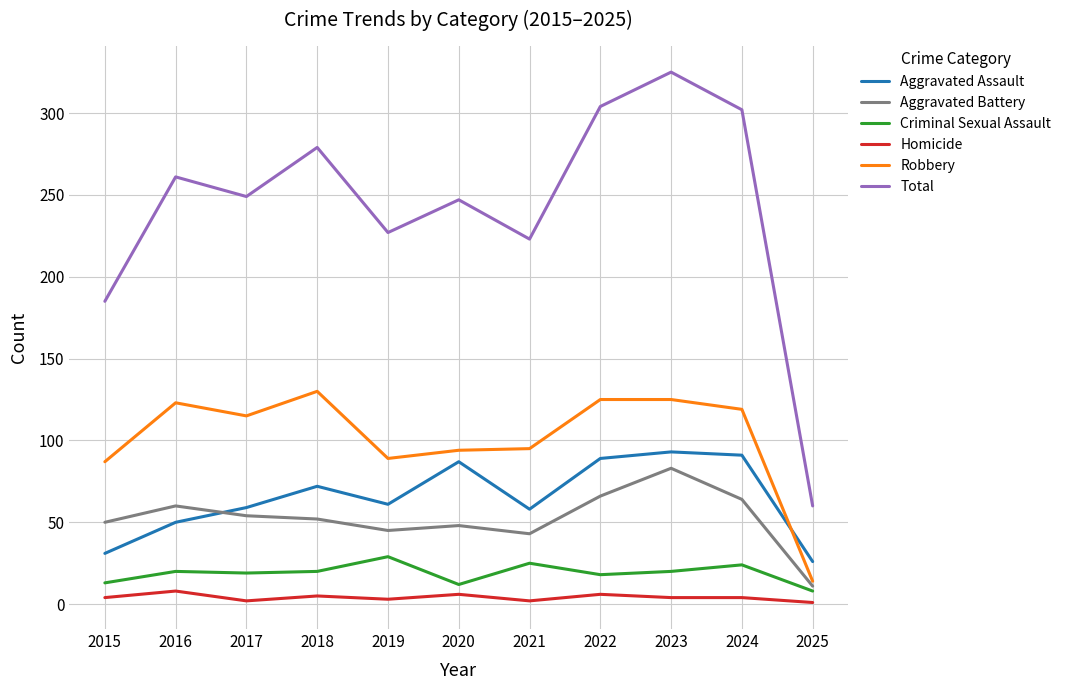

How many values in the Aggravated Assault series are below 61?

5